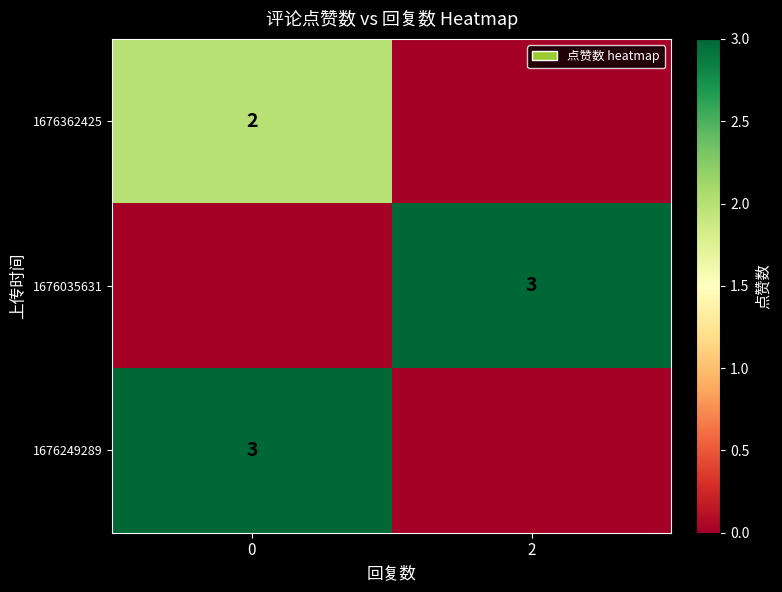

Which label corresponds to the smallest value in the chart?

2